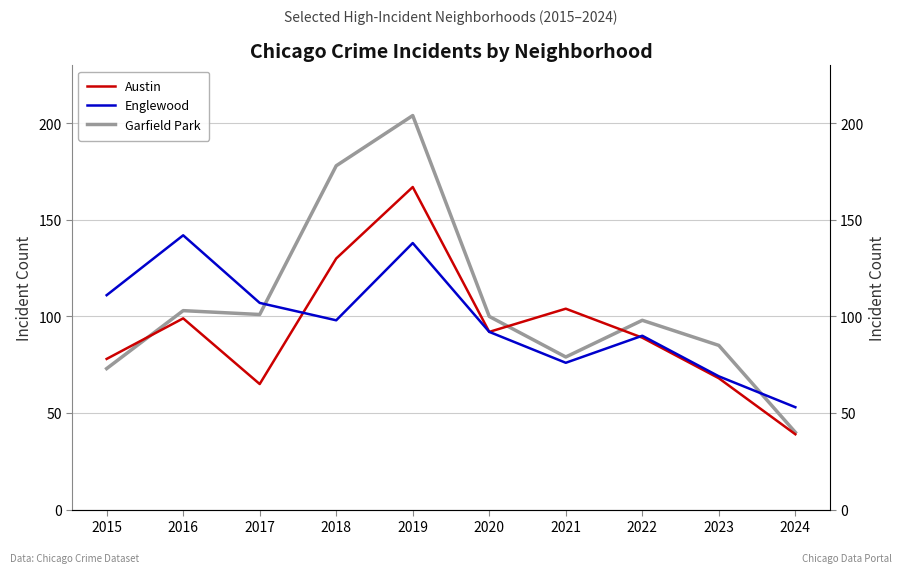

What are all the series names shown in the legend?

Austin, Englewood, Garfield Park